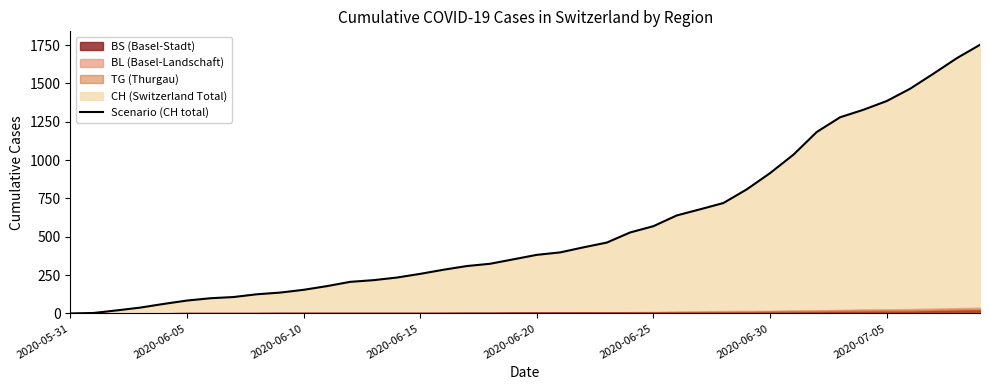

Approximately how many times larger is the value at 21 compared to 36?

0.3